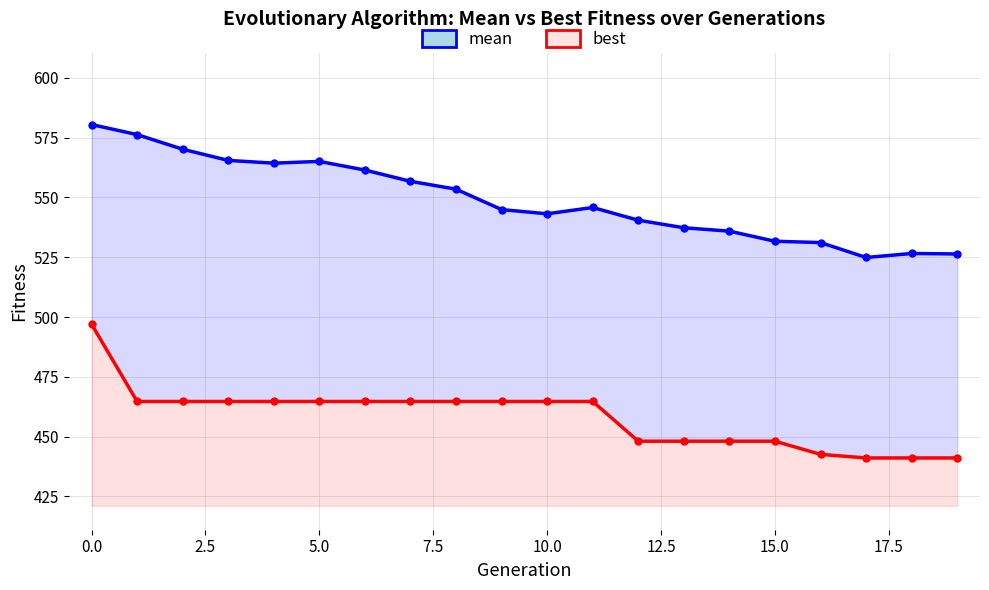

What position from the right is 16?

4